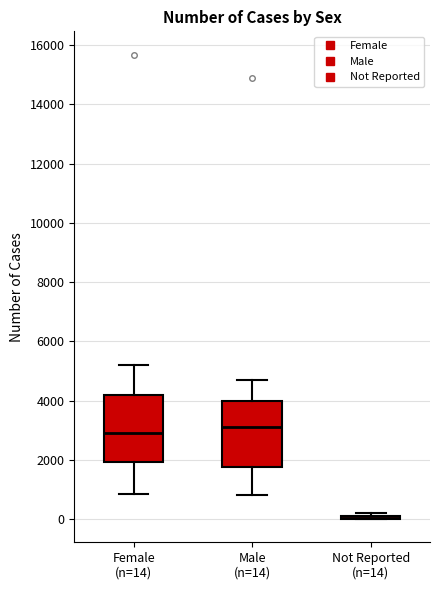

Reading left to right, read every box against the y-axis: the position of its median line, the range the box covers, and the ends of its whiskers. The values are not printed on the chart, so give them approximately, as read against the axis.

Female (n=14): median 3000, box 2000 to 4200, whiskers 800 to 5200
Male (n=14): median 3200, box 1800 to 4000, whiskers 800 to 4600
Not Reported (n=14): box collapsed to a line at 0, whiskers 0 to 200